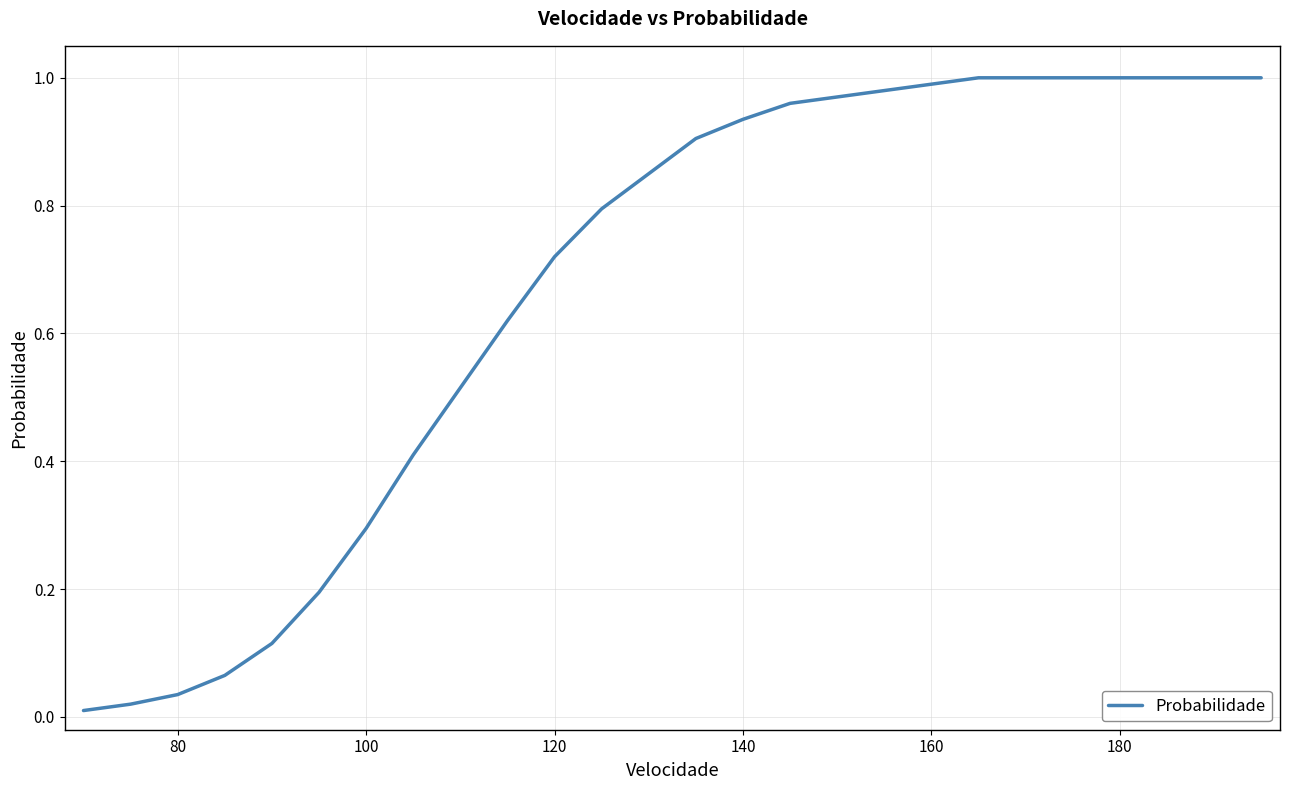

How many lines are shown in the chart?

1